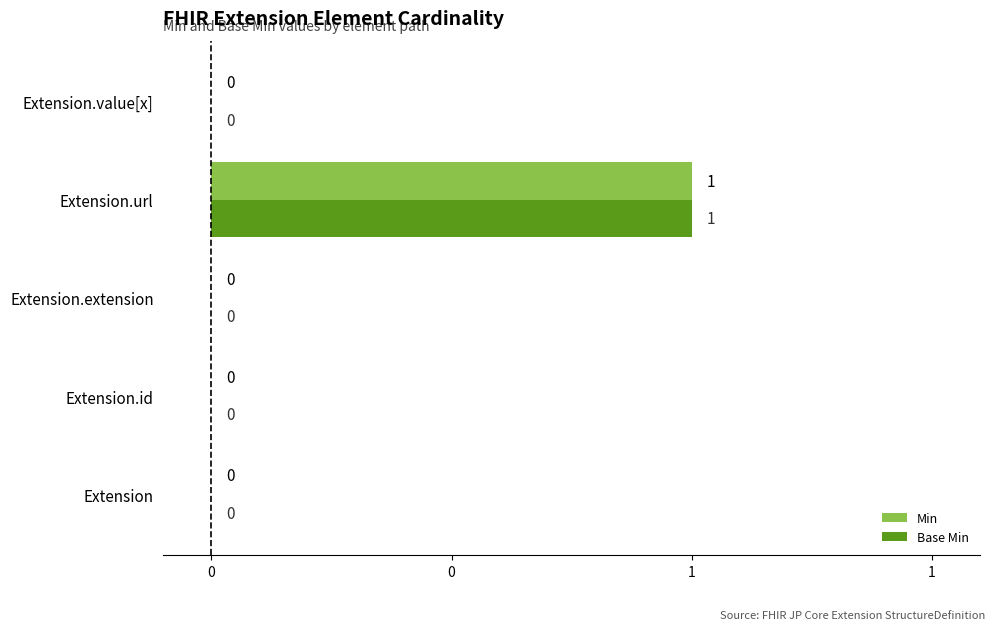

At which category is the sum across all series the highest?

Extension.url